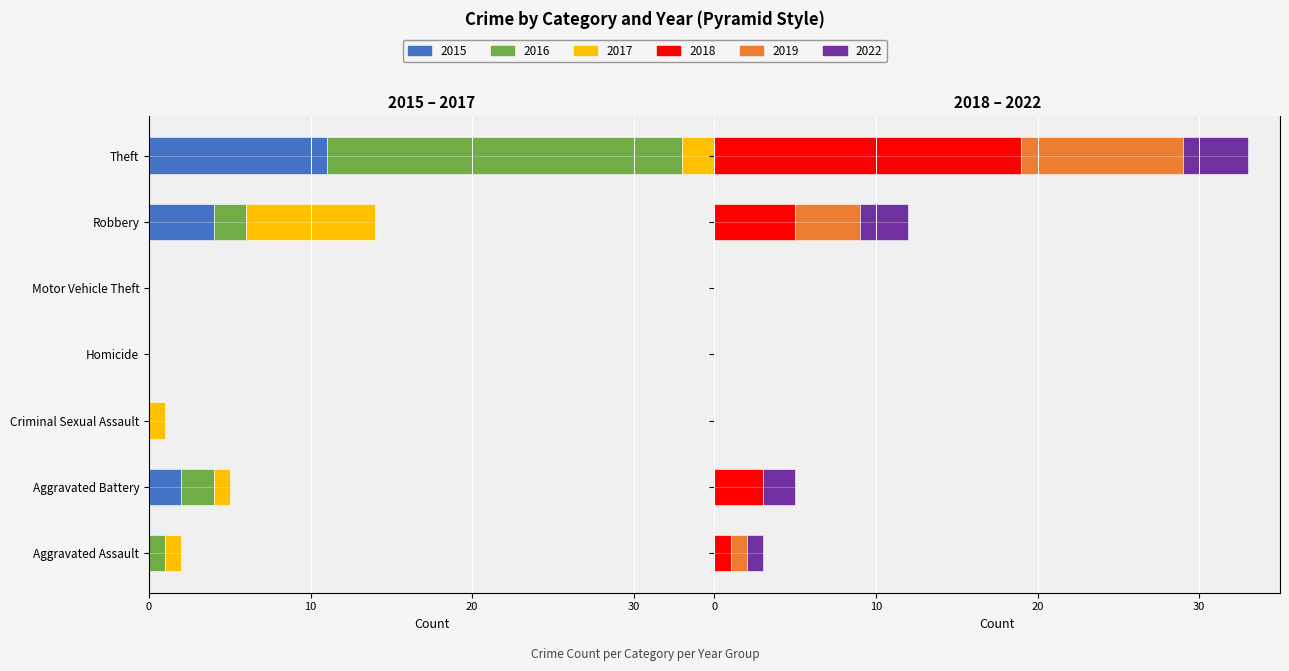

How many data points in 2016 are less than -1?

3